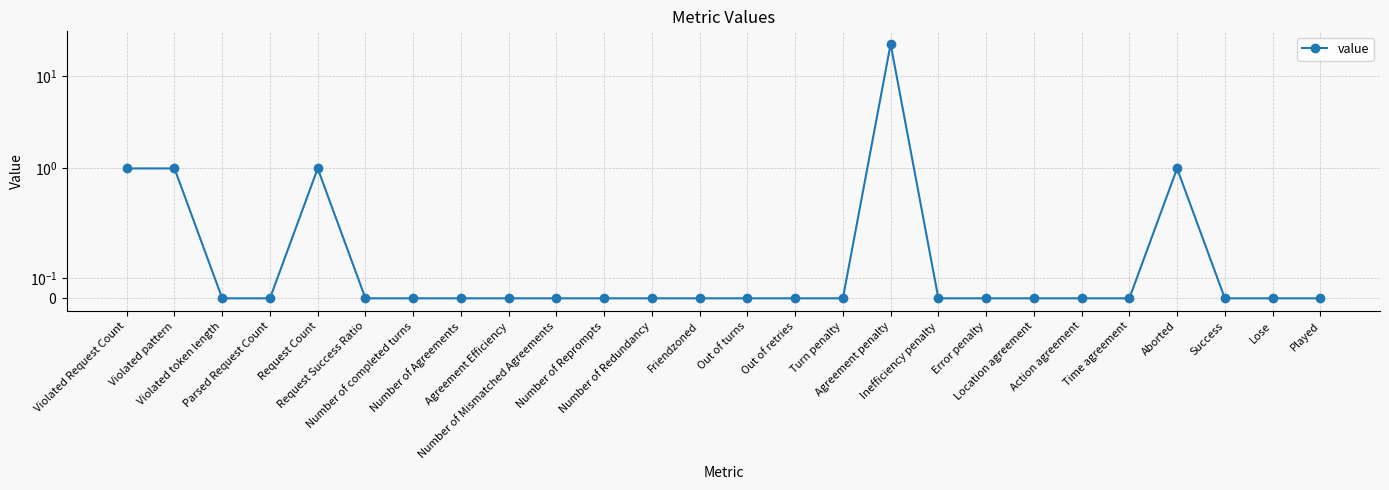

Reading right to left, what are all the values shown in this chart?

Played=0.0	Lose=0.0	Success=0.0	Aborted=1.0	Time agreement=0.0	Action agreement=0.0	Location agreement=0.0	Error penalty=0.0	Inefficiency penalty=0.0	Agreement penalty=22.5	Turn penalty=0.0	Out of retries=0.0	Out of turns=0.0	Friendzoned=0.0	Number of Redundancy=0.0	Number of Reprompts=0.0	Number of Mismatched Agreements=0.0	Agreement Efficiency=0.0	Number of Agreements=0.0	Number of completed turns=0.0	Request Success Ratio=0.0	Request Count=1.0	Parsed Request Count=0.0	Violated token length=0.0	Violated pattern=1.0	Violated Request Count=1.0